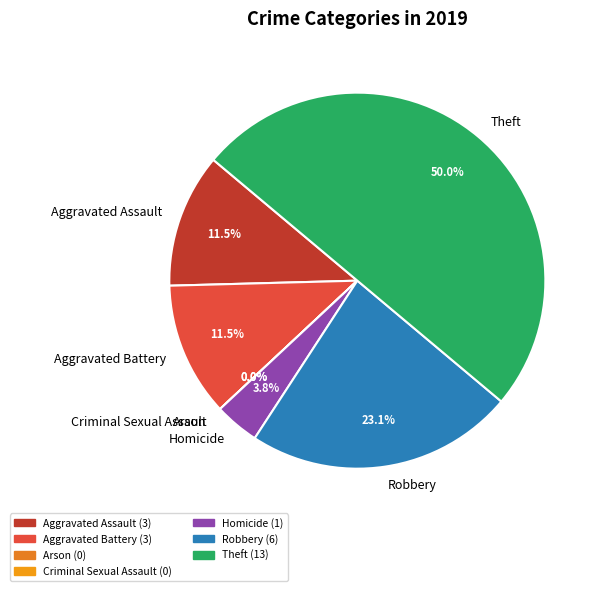

How many slices are in this pie chart?

7